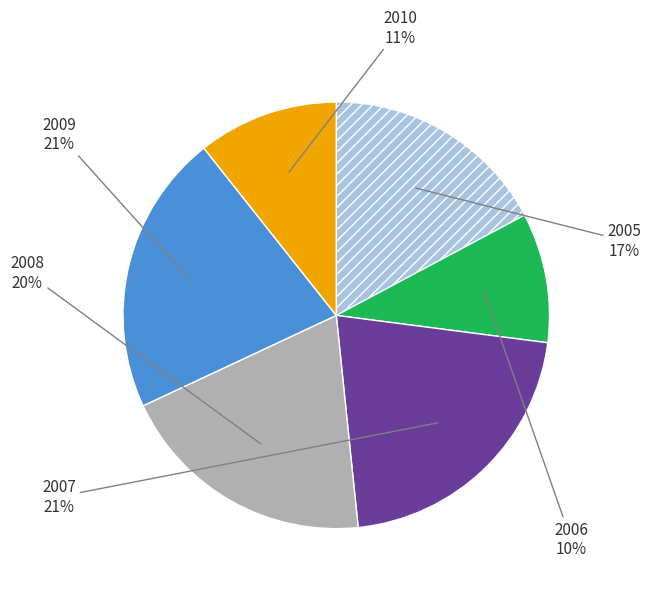

To the nearest percent, what is the difference between the largest and smallest slice percentages?

11%